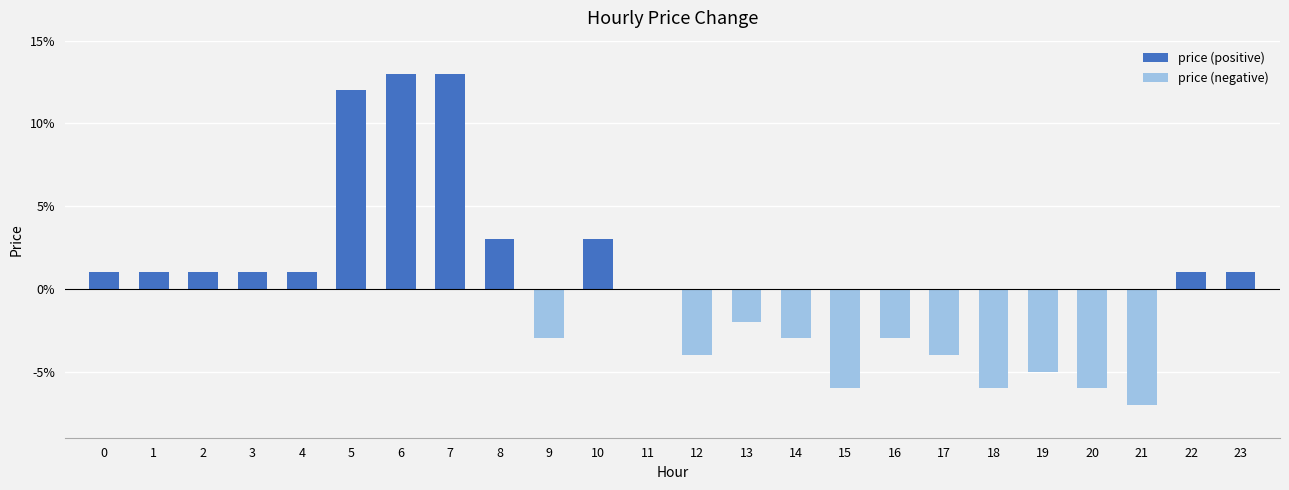

Count the price (negative) values in the range 0 to 1.

13